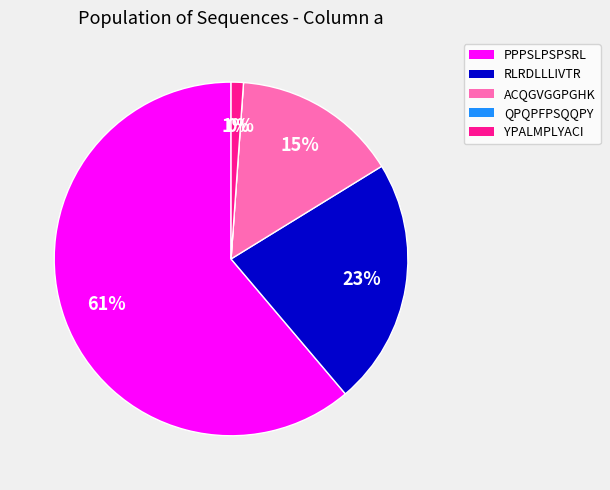

To the nearest percent, what is the average slice percentage?

20%